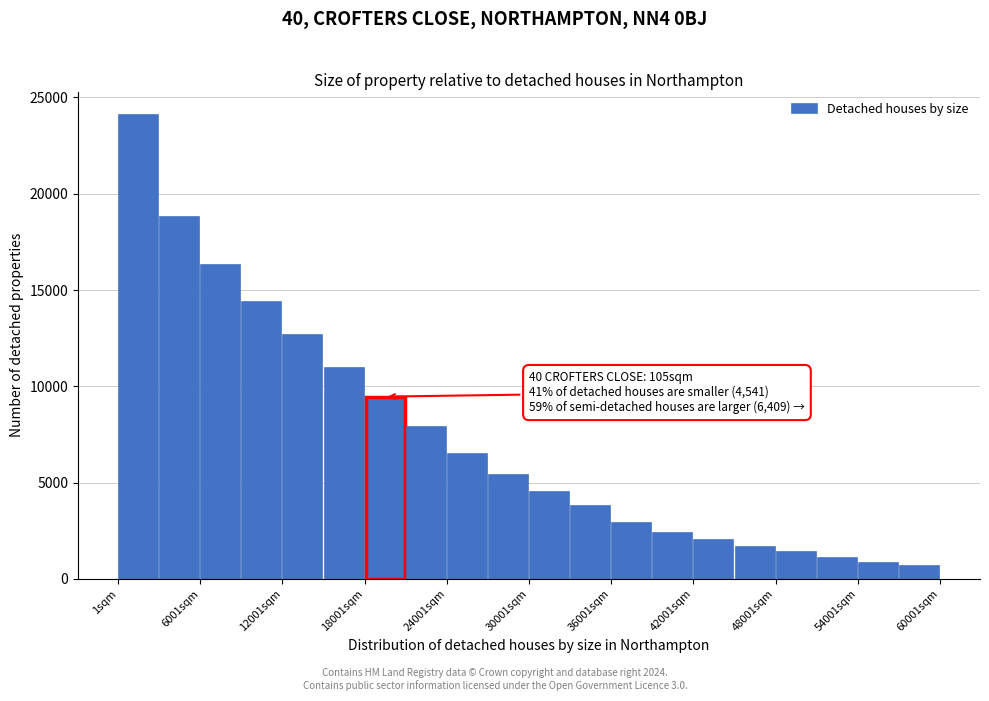

Read against the x-axis, roughly where is the centre of the tallest bar?

2000